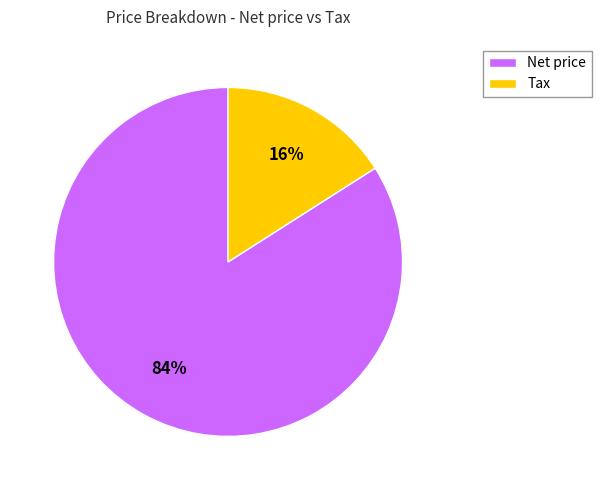

Is there any slice that represents more than half of the pie?

Yes